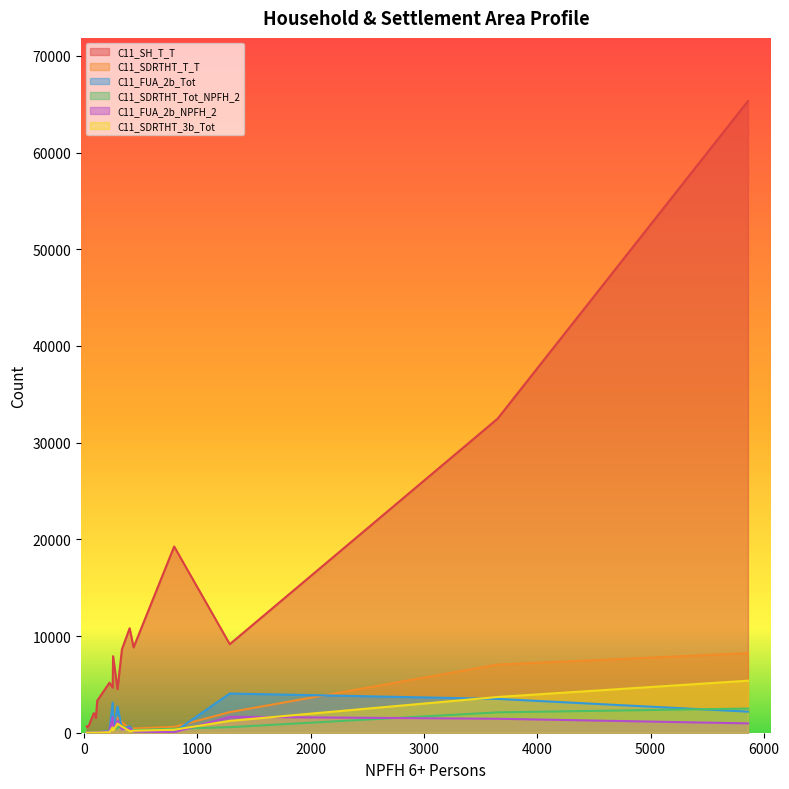

Which series has the largest total across all categories?

C11_SH_T_T